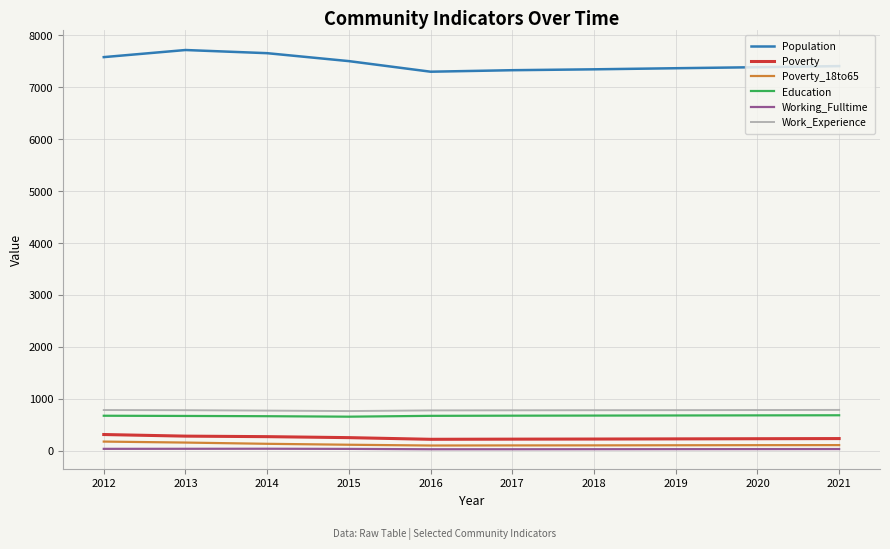

Which series has the largest total across all categories?

Population